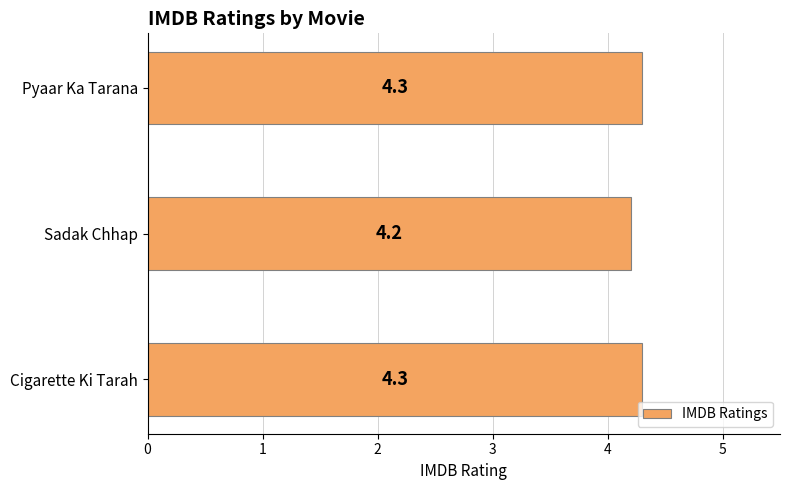

What is the sum of all values?

12.8